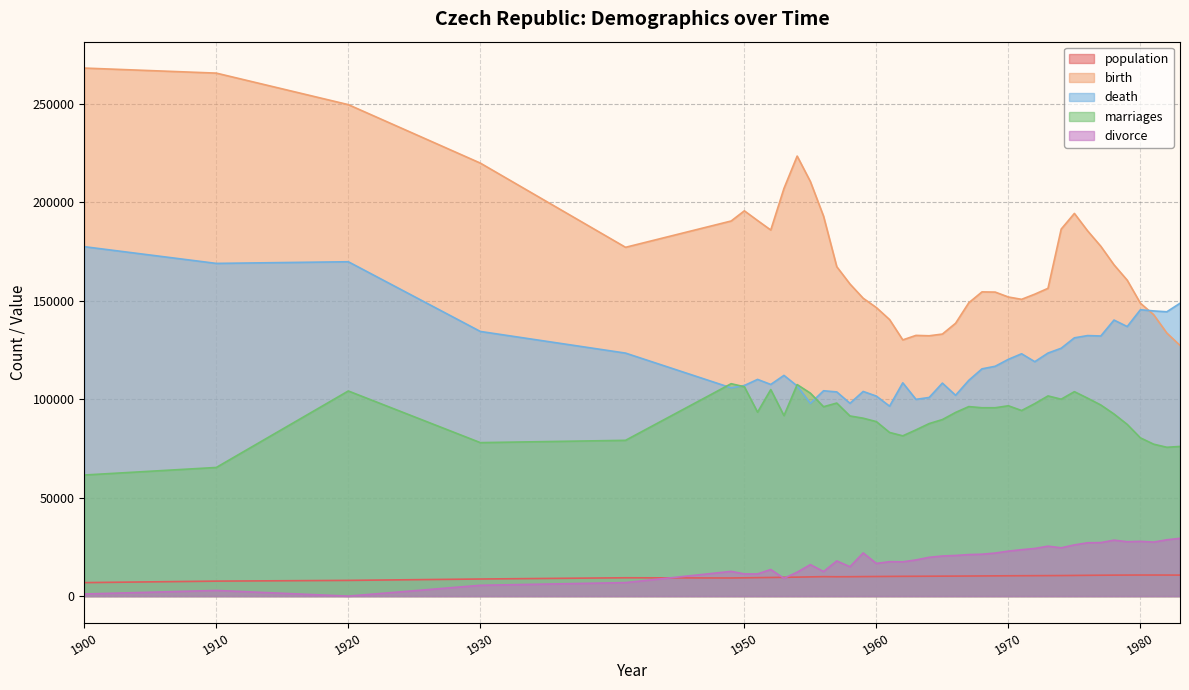

Reading left to right, list all the values displayed in this chart.

population: 1900=6854	1910=7612	1920=7987	1930=8685	1941=9316	1949=9205	1950=9293	1951=9383	1952=9463	1953=9545	1954=9645	1955=9767	1956=9883	1957=9829	1958=9850	1959=9913	1960=9961	1961=10007	1962=10052	1963=10074	1964=10108	1965=10140	1966=10166	1967=10203	1968=10244	1969=10284	1970=10322	1971=10352	1972=10378	1973=10410	1974=10442	1975=10501	1976=10563	1977=10615	1978=10660	1979=10687	1980=10709	1981=10705	1982=10695	1983=10671
birth: 1900=268019	1910=265457	1920=249458	1930=219784	1941=177047	1949=190398	1950=195567	1951=190645	1952=185820	1953=206926	1954=223347	1955=210430	1956=192810	1957=167202	1958=158428	1959=151194	1960=146461	1961=140365	1962=130053	1963=132335	1964=132141	1965=133009	1966=138489	1967=148886	1968=154419	1969=154318	1970=151819	1971=150640	1972=153265	1973=156224	1974=186288	1975=194240	1976=185405	1977=177574	1978=168160	1979=160364	1980=148673	1981=142890	1982=133559	1983=127258
death: 1900=177363	1910=168875	1920=169717	1930=134341	1941=123349	1949=105718	1950=106902	1951=109998	1952=107443	1953=112039	1954=106670	1955=97848	1956=104236	1957=103645	1958=97866	1959=103880	1960=101525	1961=96410	1962=108273	1963=99871	1964=100830	1965=108119	1966=101943	1967=109530	1968=115354	1969=116659	1970=120197	1971=123009	1972=118991	1973=123366	1974=125816	1975=131102	1976=132240	1977=132031	1978=140121	1979=136829	1980=145355	1981=144757	1982=144318	1983=148643
marriages: 1900=61466	1910=65300	1920=104122	1930=77907	1941=79074	1949=107820	1950=106261	1951=93362	1952=104836	1953=91621	1954=107368	1955=103020	1956=96133	1957=97992	1958=91439	1959=90313	1960=88566	1961=83072	1962=81354	1963=84387	1964=87581	1965=89611	1966=93230	1967=96199	1968=95613	1969=95614	1970=96612	1971=94202	1972=97710	1973=101614	1974=99962	1975=103775	1976=100472	1977=97015	1978=92438	1979=87172	1980=80331	1981=77131	1982=75550	1983=75969
divorce: 1900=1075	1910=2890	1920=0	1930=5495	1941=6858	1949=12556	1950=11263	1951=11262	1952=13514	1953=9021	1954=12144	1955=15989	1956=12479	1957=17854	1958=14916	1959=21927	1960=16590	1961=17480	1962=17410	1963=18364	1964=19700	1965=20363	1966=20631	1967=21078	1968=21265	1969=21855	1970=22841	1971=23560	1972=24190	1973=25354	1974=24517	1975=25997	1976=27075	1977=27167	1978=28407	1979=27606	1980=27797	1981=27426	1982=28587	1983=29337